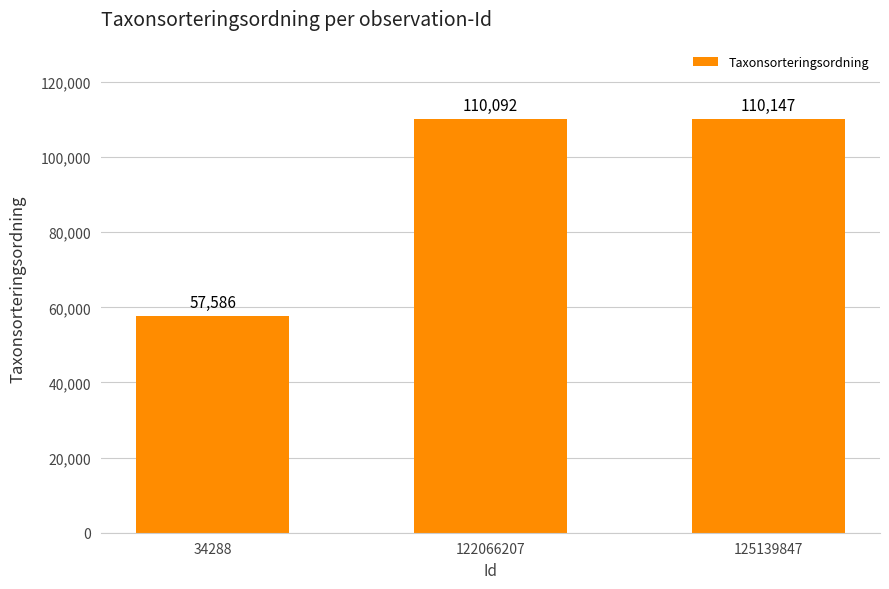

Are the bars horizontal?

No